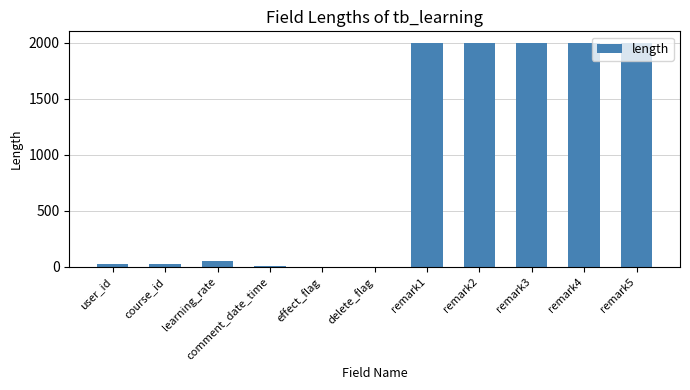

What is the change in value from course_id to delete_flag?

-19